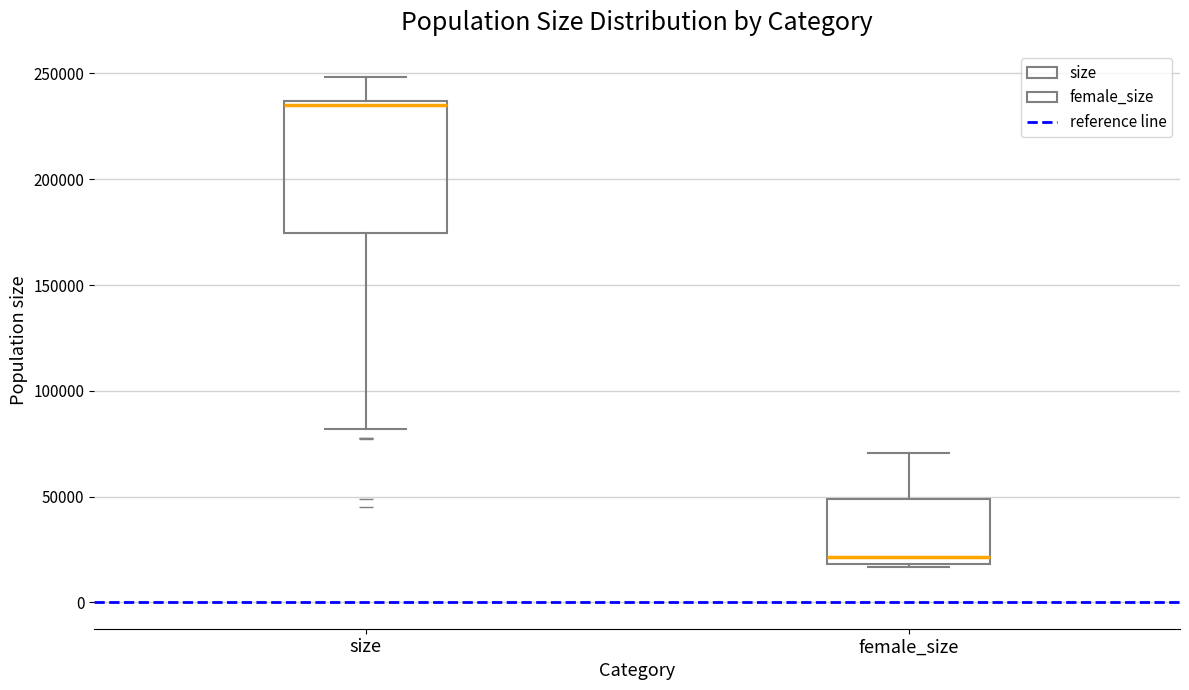

Reading left to right, transcribe this box plot: for each box, give where its median line is, the range the box spans, and where its two whiskers end, as read against the y-axis. The values are not printed on the chart, so give them approximately, as read against the axis.

size: median 235000 (just below the box's upper edge), box 175000 to 235000, whiskers 80000 to 250000
female_size: median 20000 (just above the box's lower edge), box 20000 to 50000, whiskers 15000 to 70000